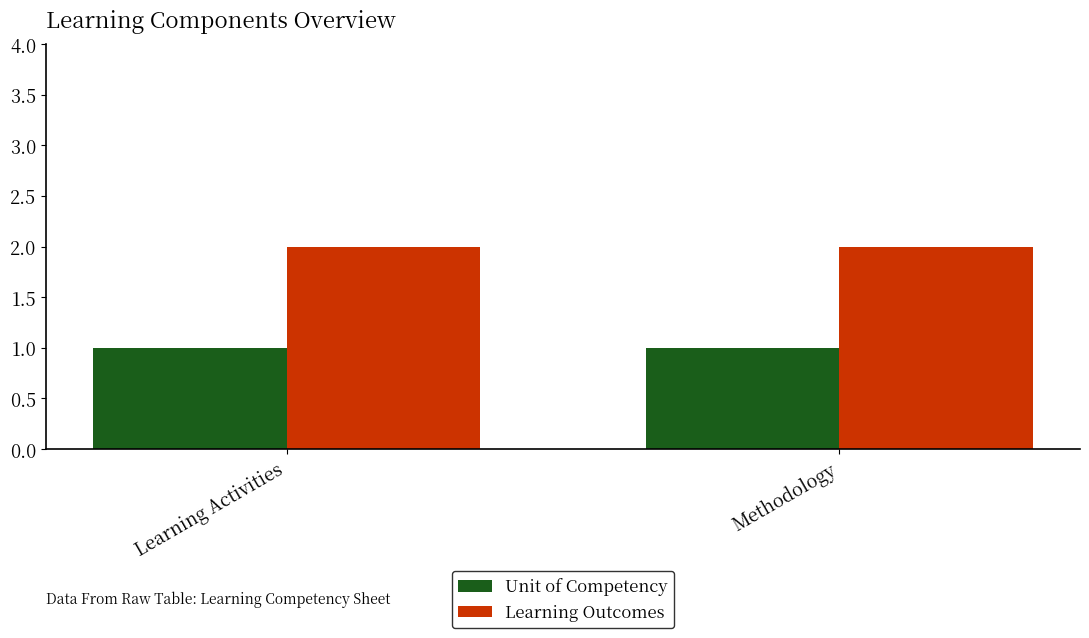

What is the minimum value shown in the chart?

1